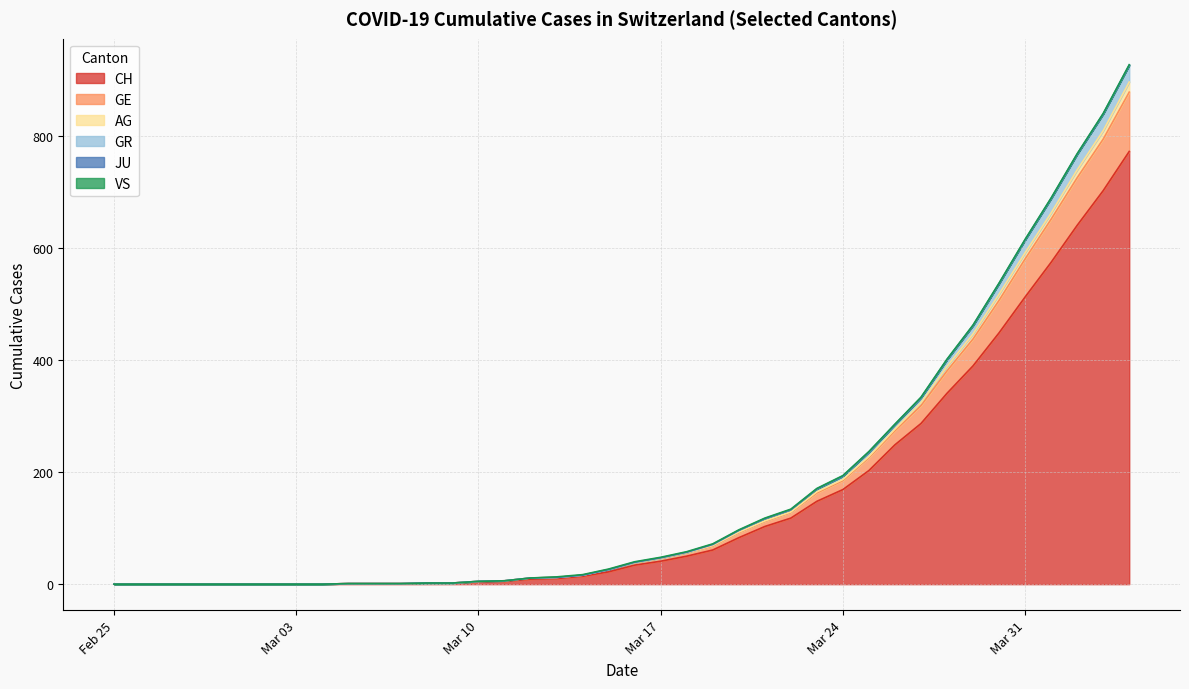

True or false: CH and GR cross at least once.

False